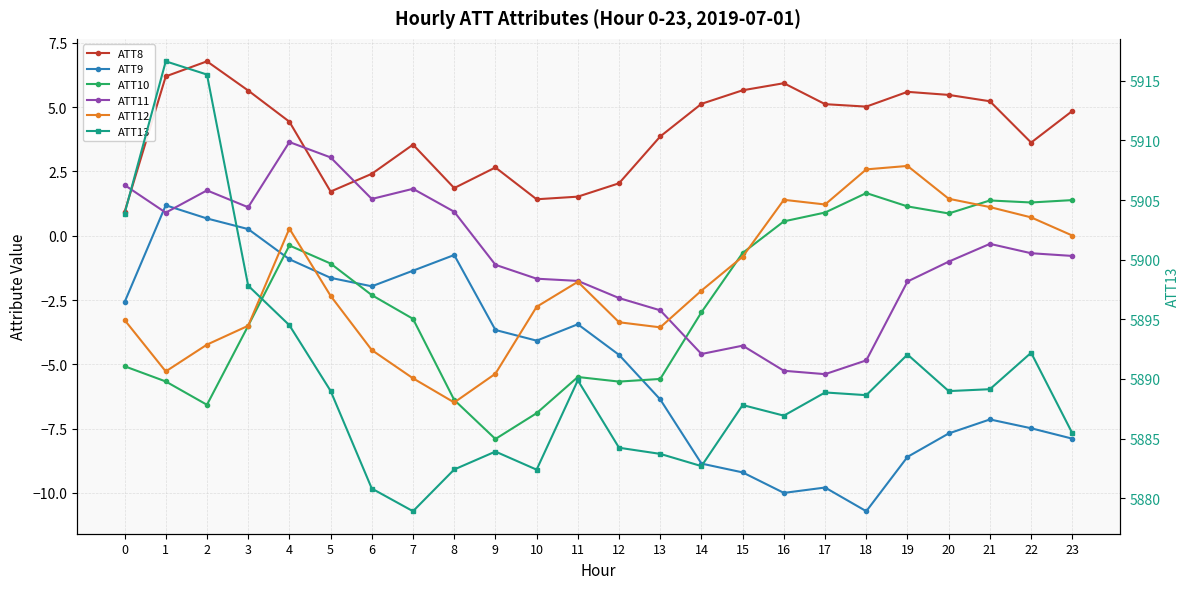

In ATT12, how many points are higher than both neighbors (excluding endpoints)?

4